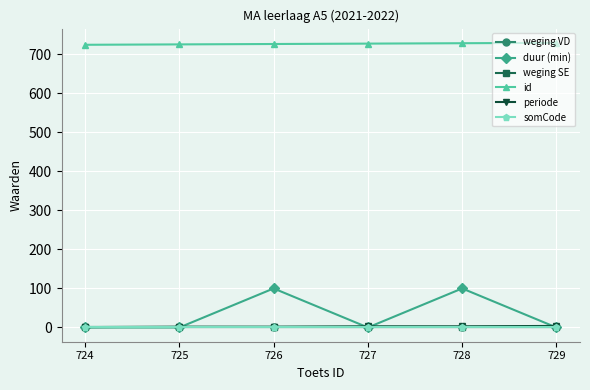

Is this an area chart (filled region under the line)?

No